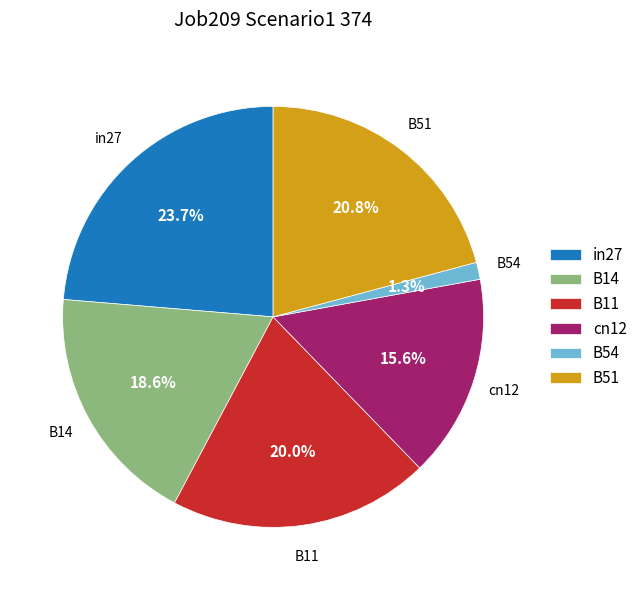

What is the largest slice in the pie chart?

in27